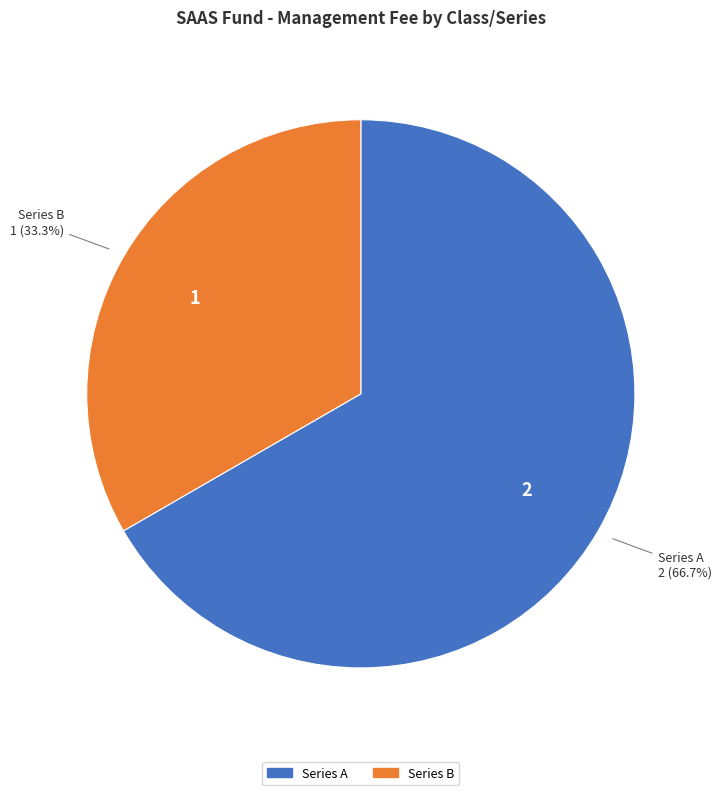

What is the largest slice in the pie chart?

Series A